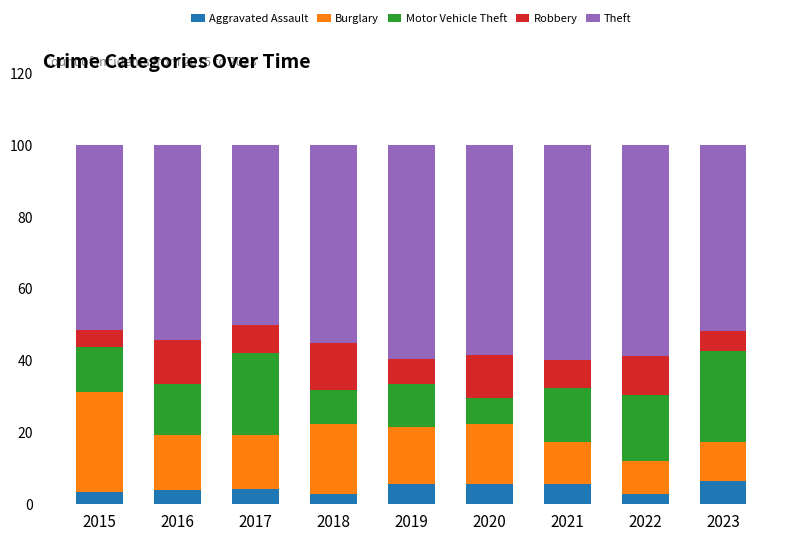

What is the total value across all series at 2023?

100.0